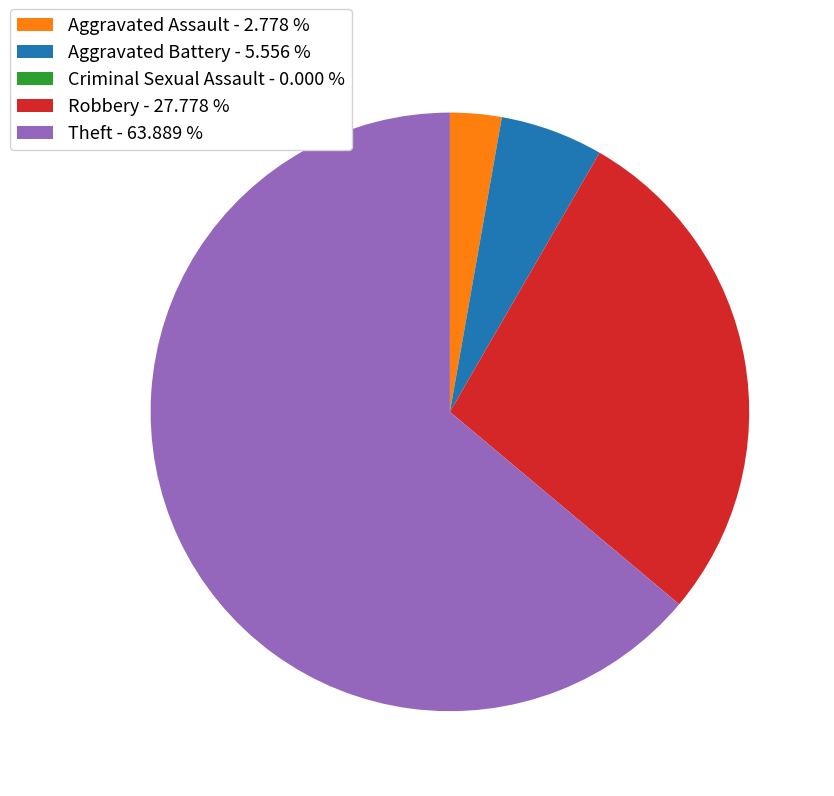

Does Theft - 63.889 % represent more than half of the total?

Yes